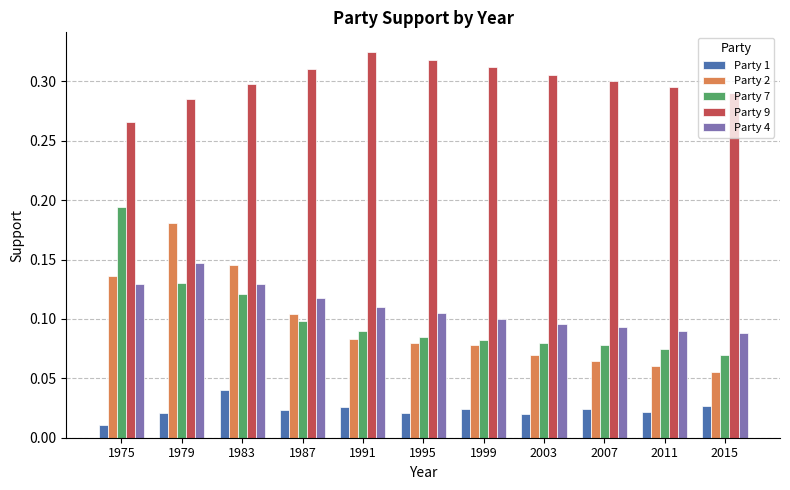

What are all the series names shown in the legend?

Party 1, Party 2, Party 7, Party 9, Party 4